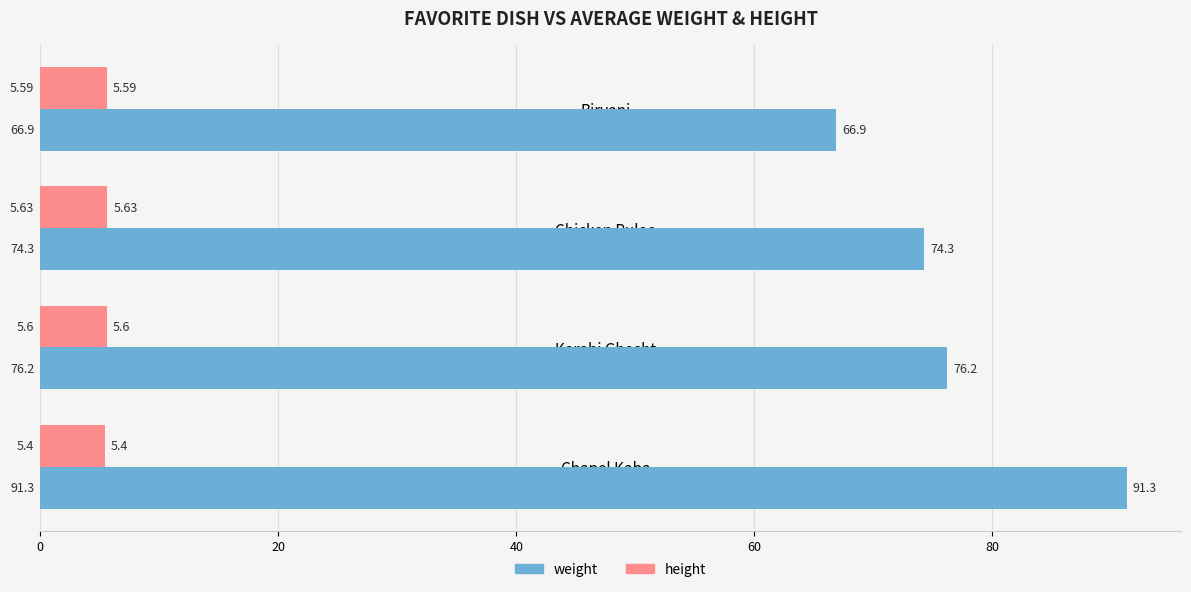

Which series has the largest range (max minus min)?

weight